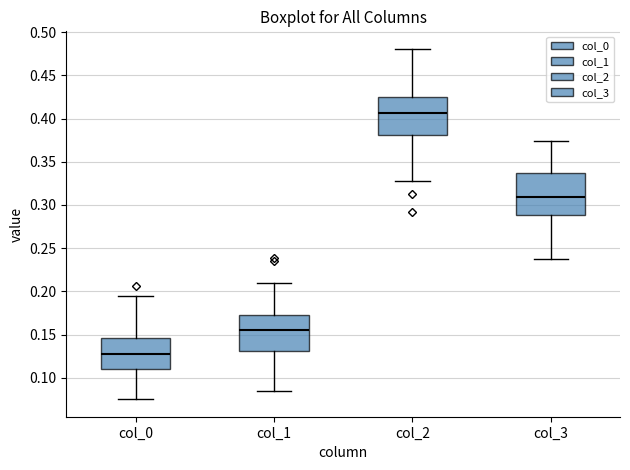

Where does the upper whisker of the box for col_3 end on the y-axis? The values are not printed on the chart, so give them approximately, as read against the axis.

0.375